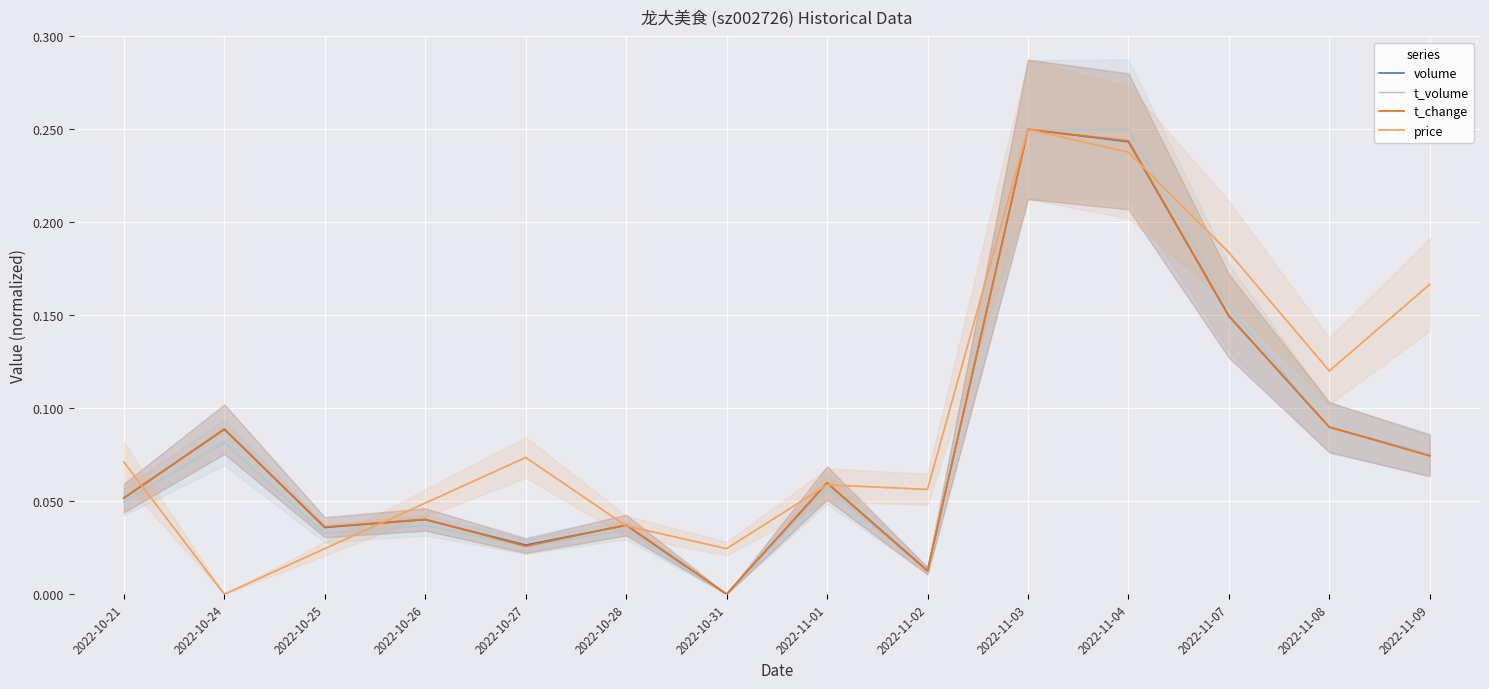

How many interior local valleys does the volume series have?

4